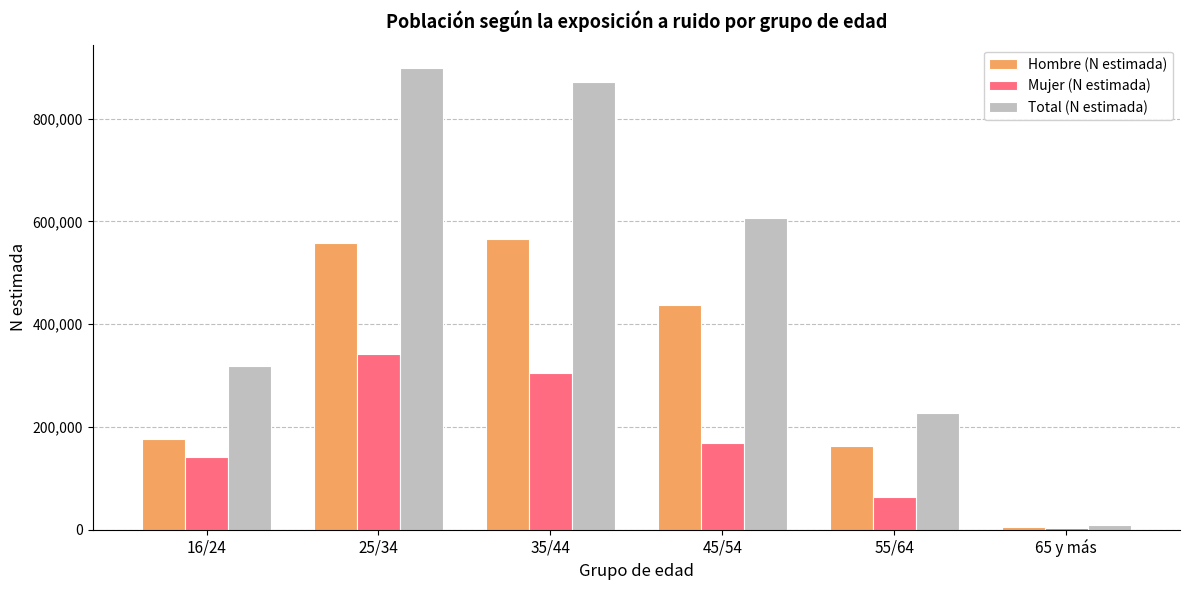

Which series has the largest total across all categories?

Total (N estimada)